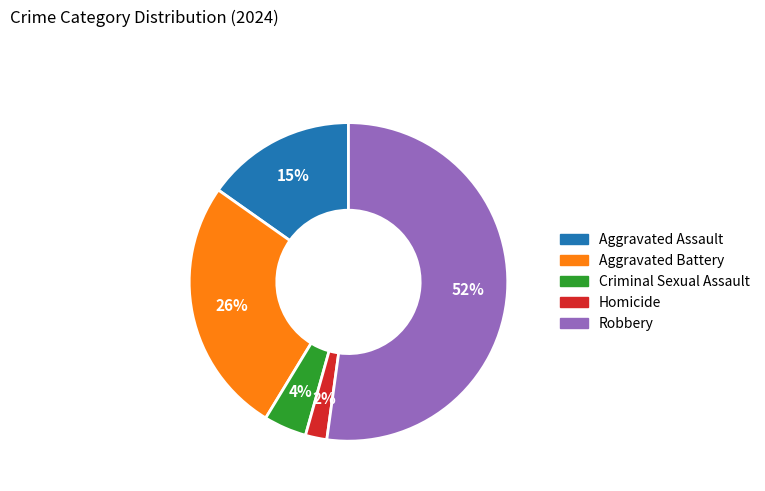

What is the ratio of the value at Aggravated Battery to the value at Aggravated Assault?

1.7